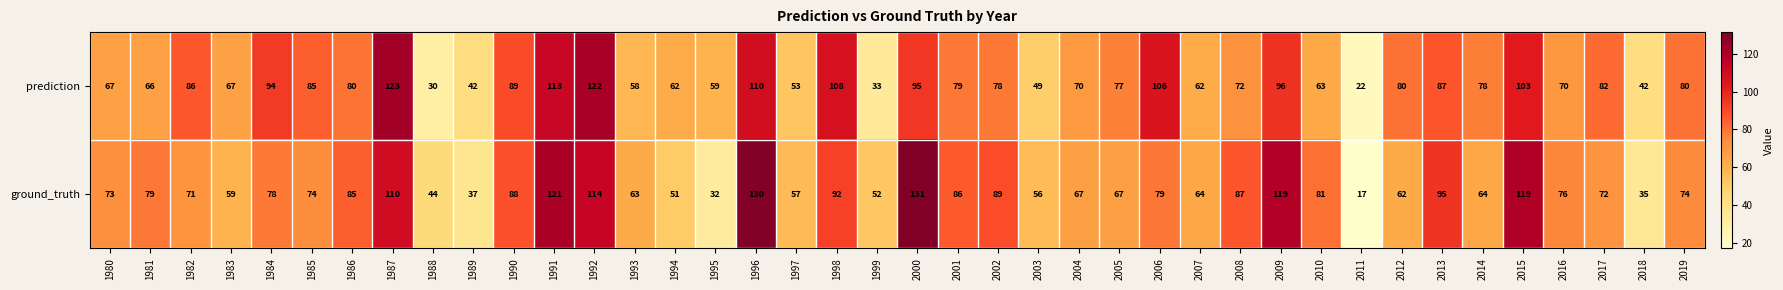

What is the difference between the second highest and second lowest values in the prediction series?

92